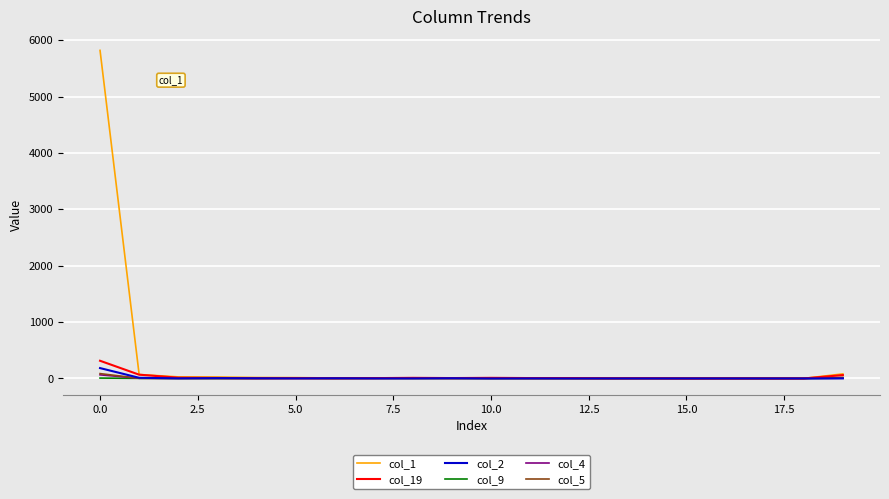

Which series has the widest spread of values?

col_1